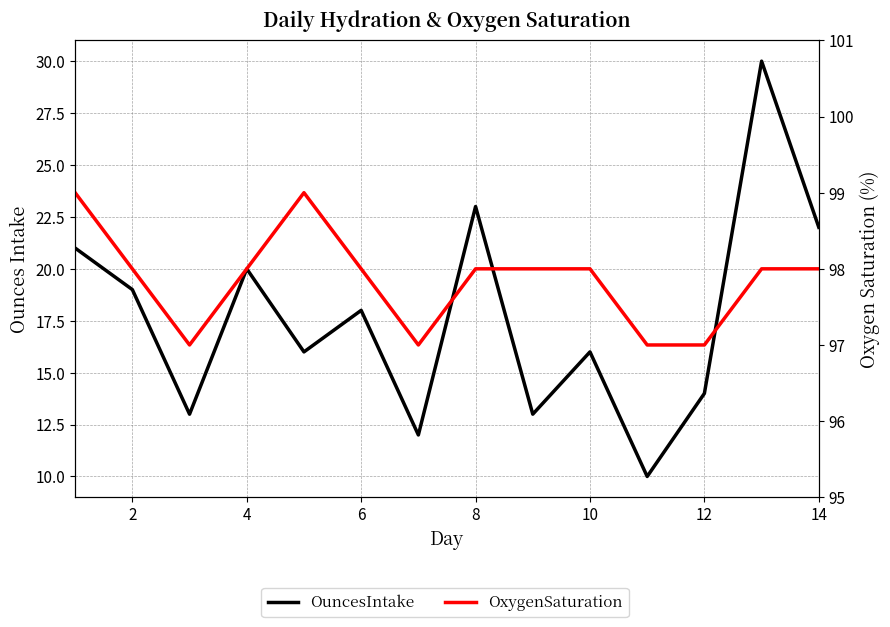

Count the number of categories in the chart.

14